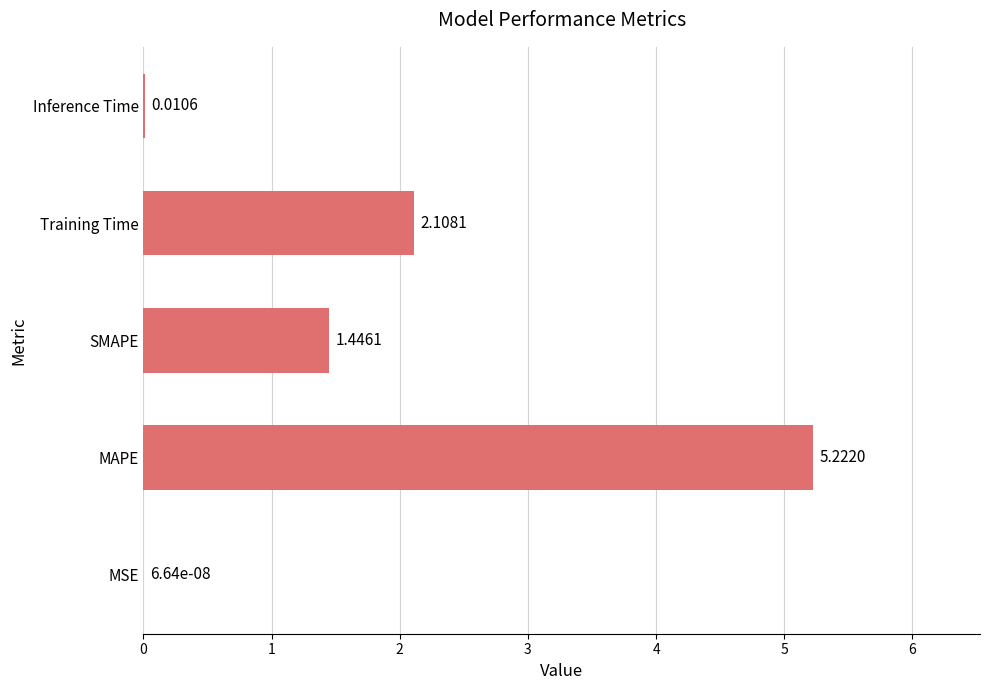

Where is the data nearest to the value 2?

Training Time